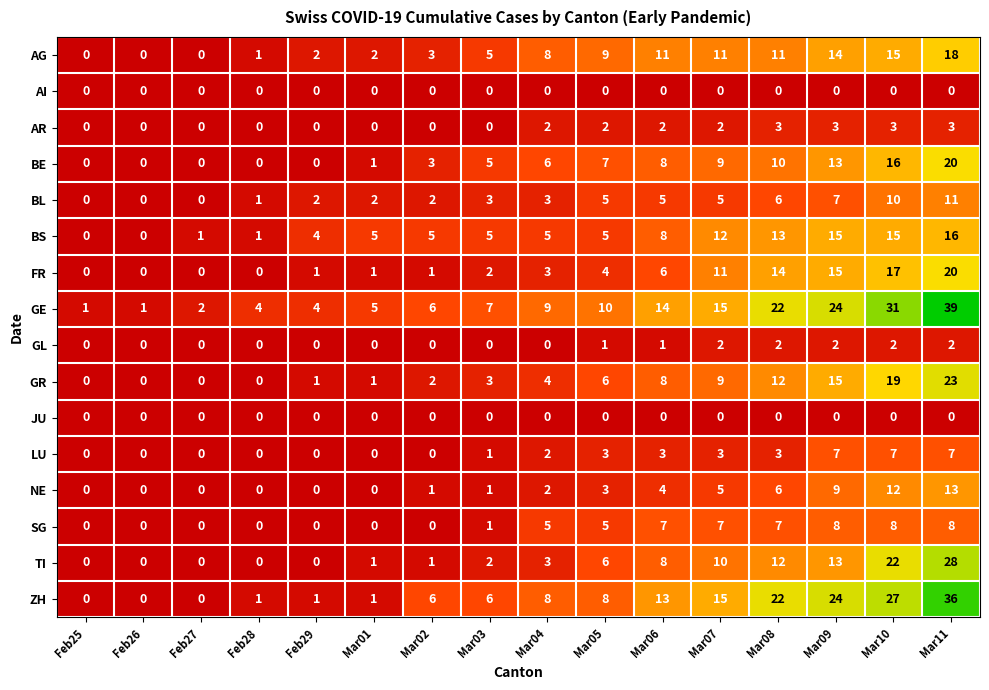

The GR series shows 6 at Mar05. True or false?

True